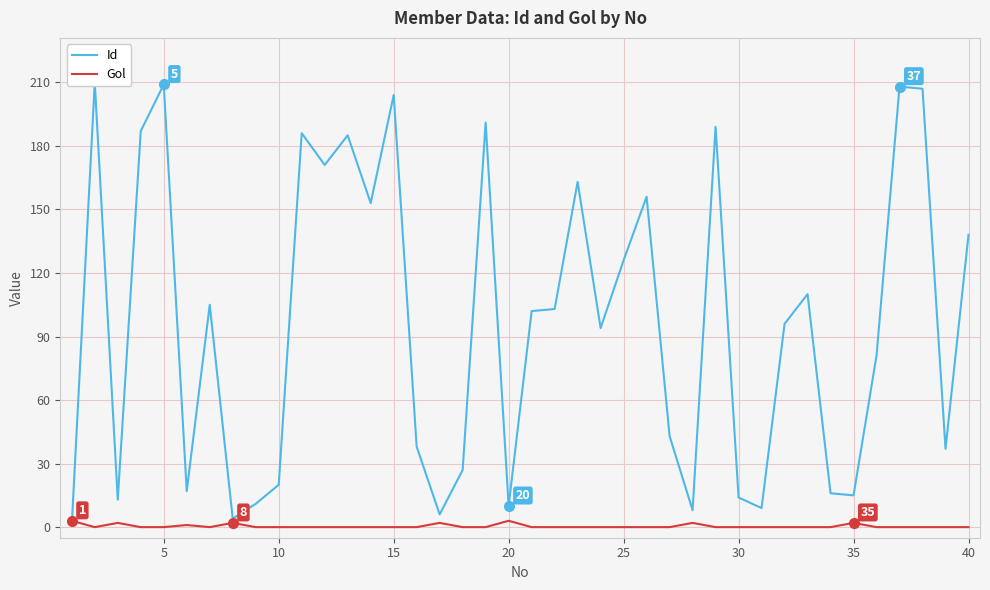

How many distinct data groups are displayed?

2